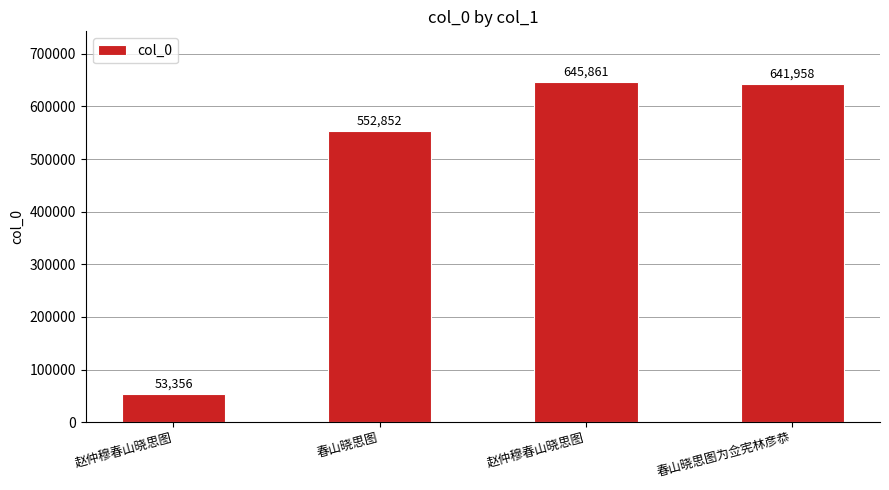

How many bars are there in total?

4